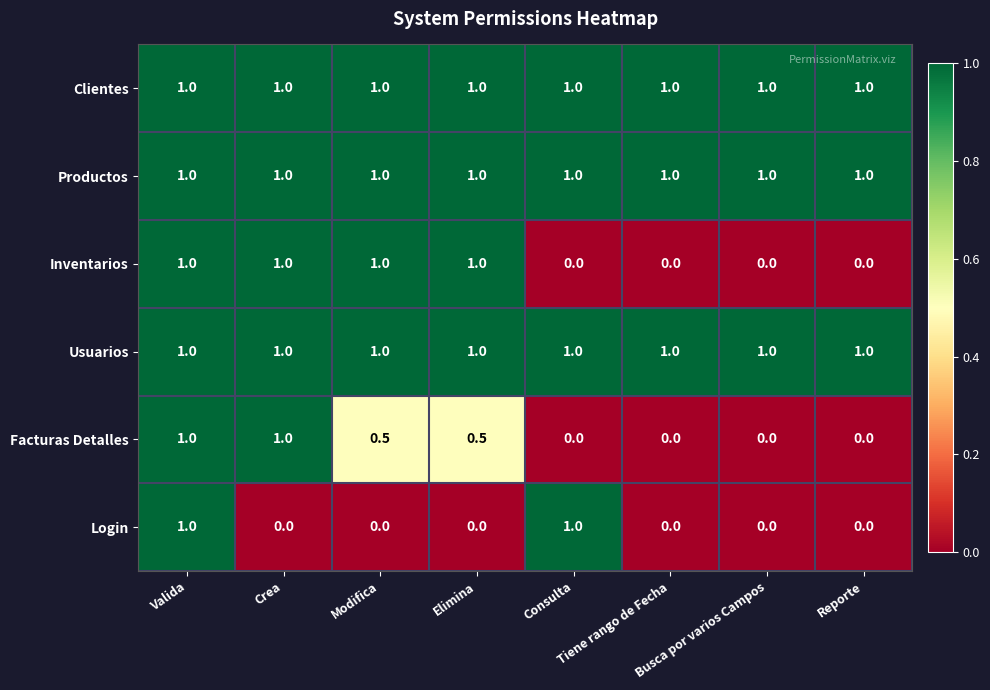

What is the greatest value displayed?

1.0